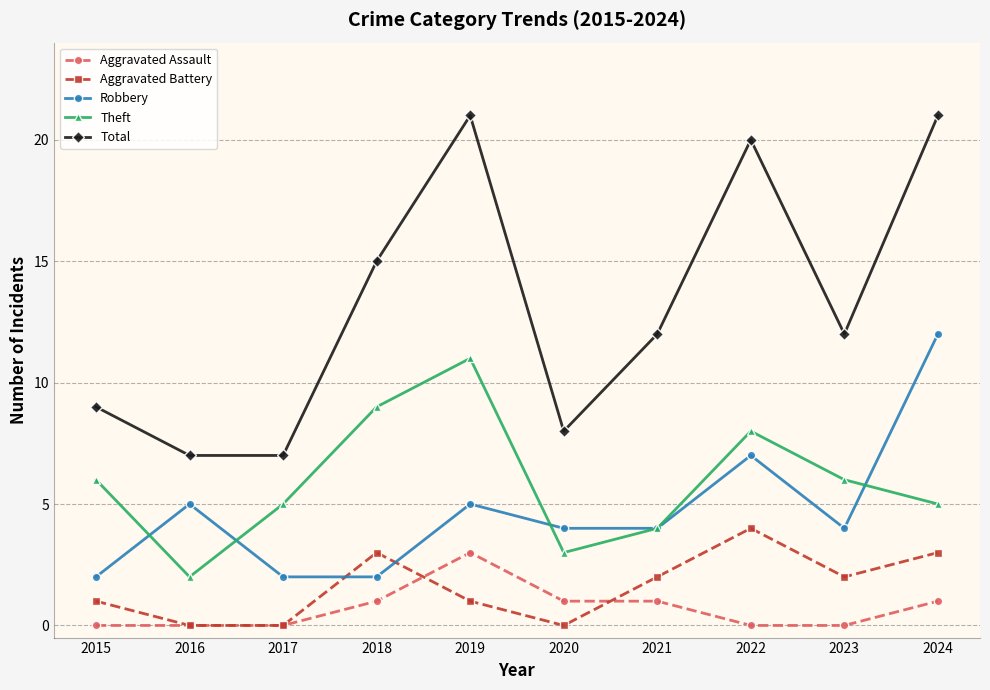

What are all the series names shown in the legend?

Aggravated Assault, Aggravated Battery, Robbery, Theft, Total